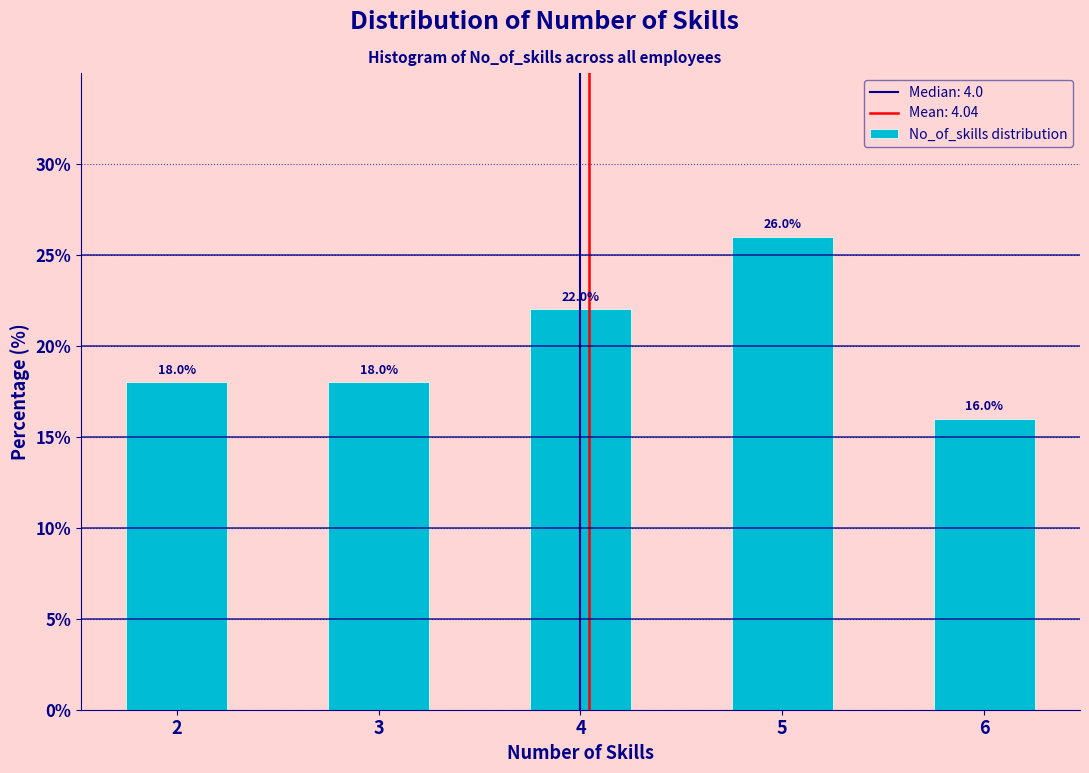

Reading left to right, what are all the values shown in this chart?

18	18	22	26	16